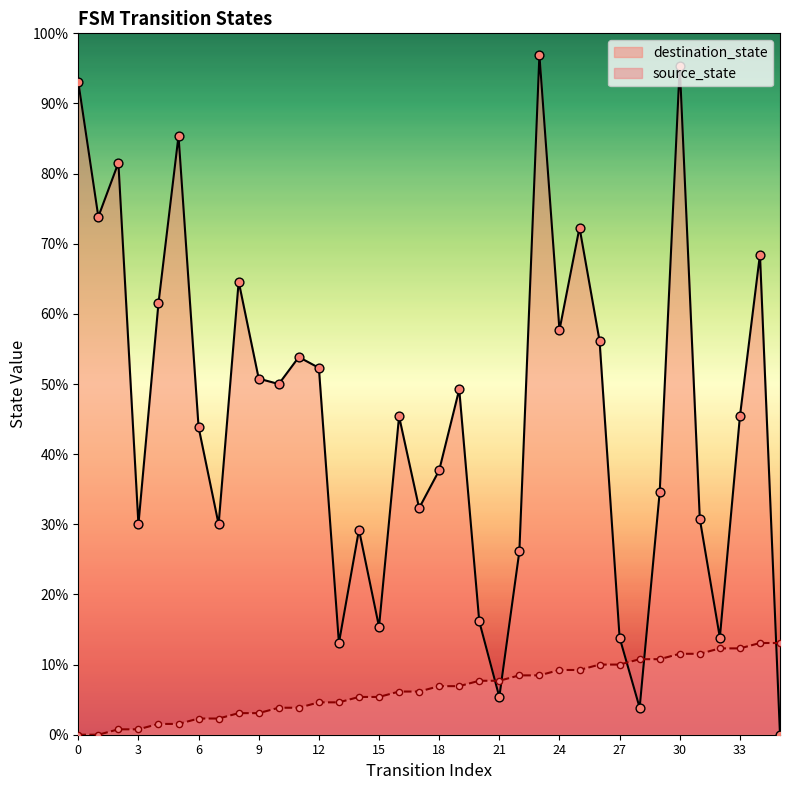

At which category is the sum across all series the highest?

30